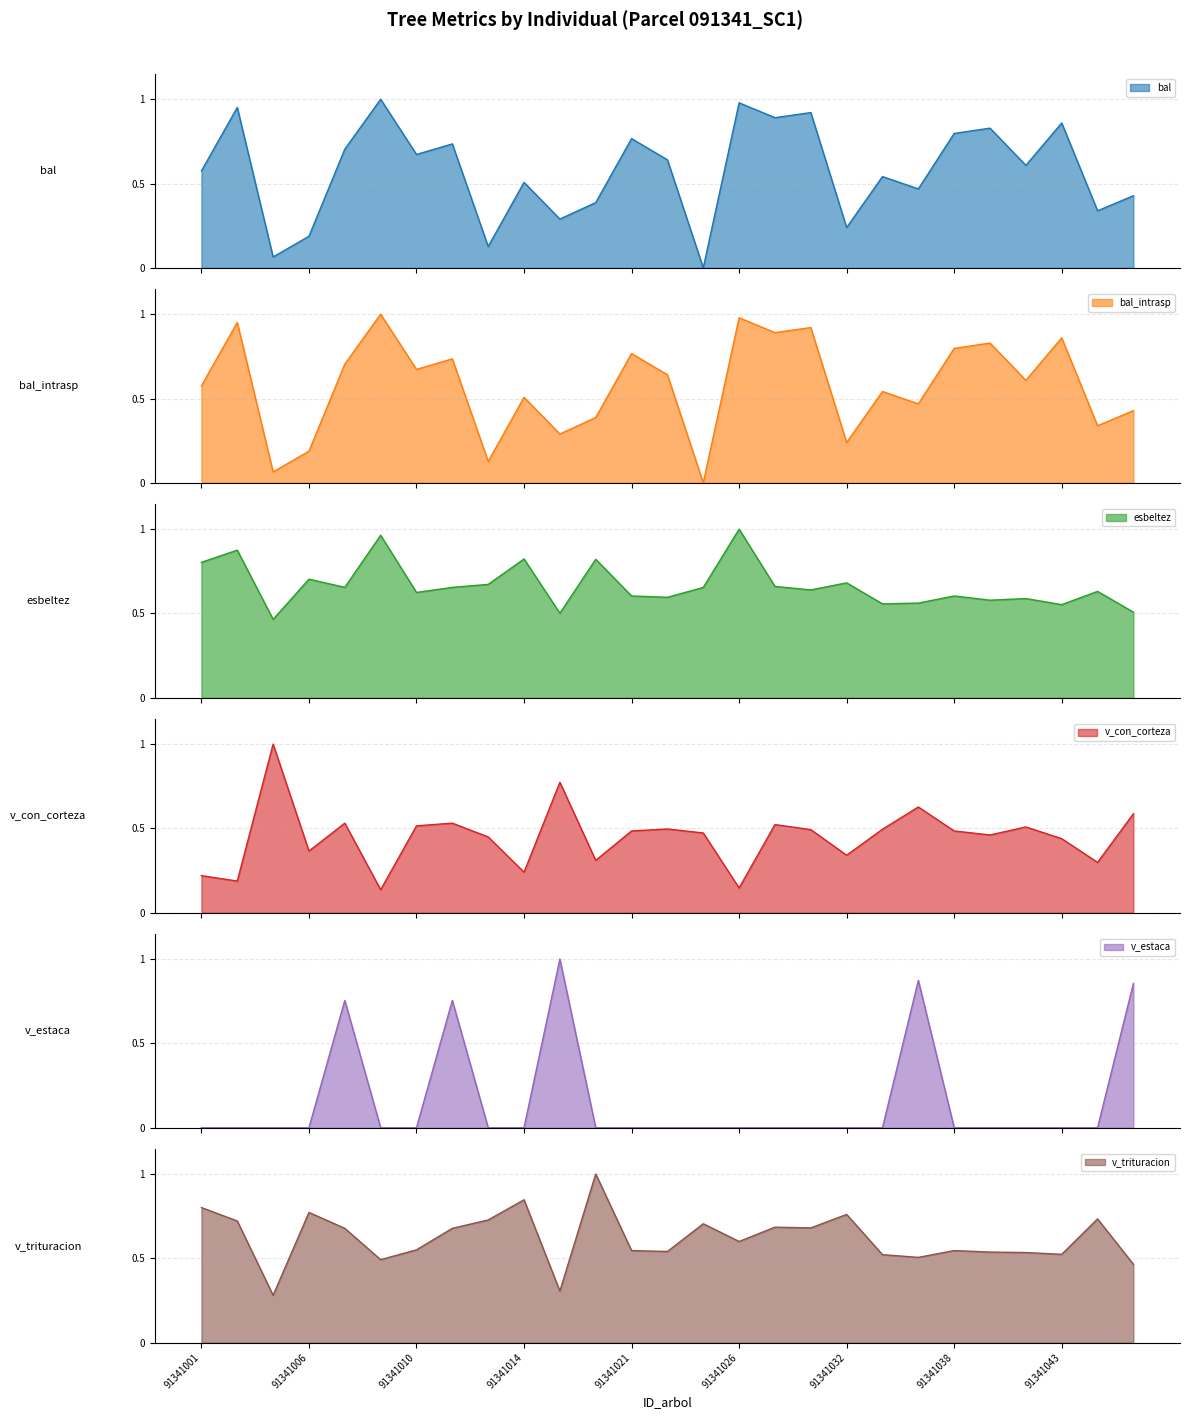

Which label corresponds to the smallest value in the chart?

91341025